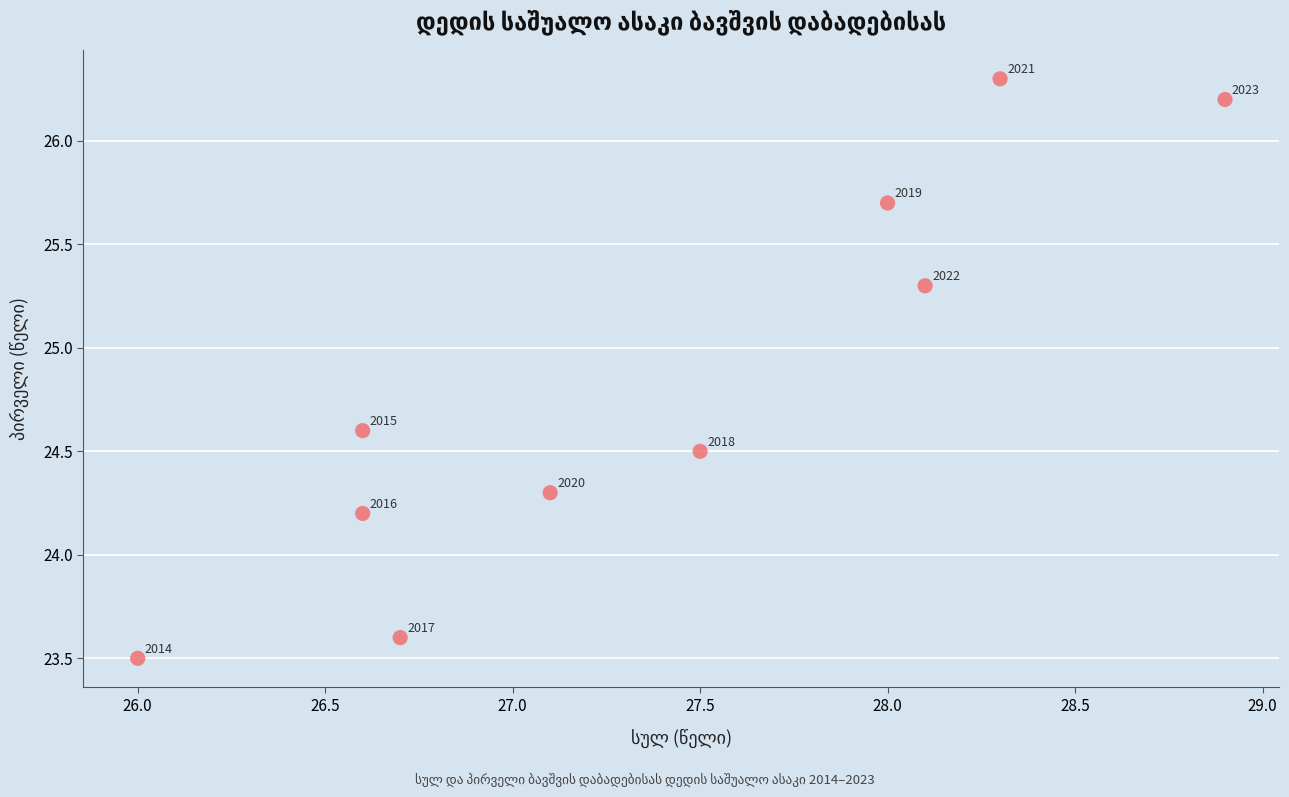

What Y value in the scatter plot is closest to 24?

24.2